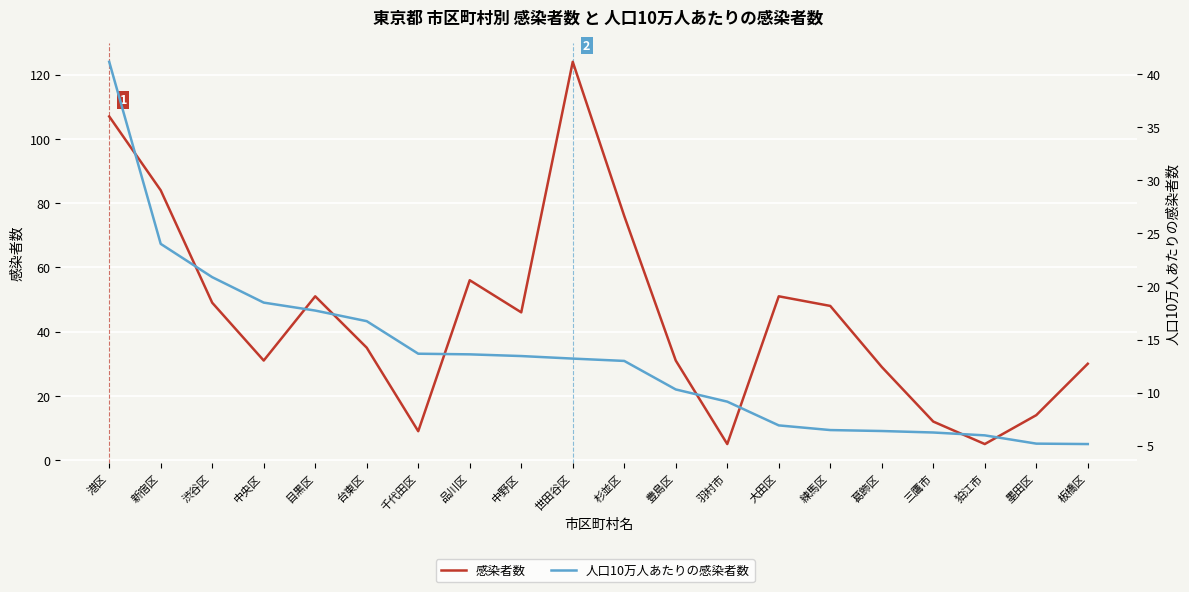

How many intersections are there between 感染者数 and 人口10万人あたりの感染者数?

6